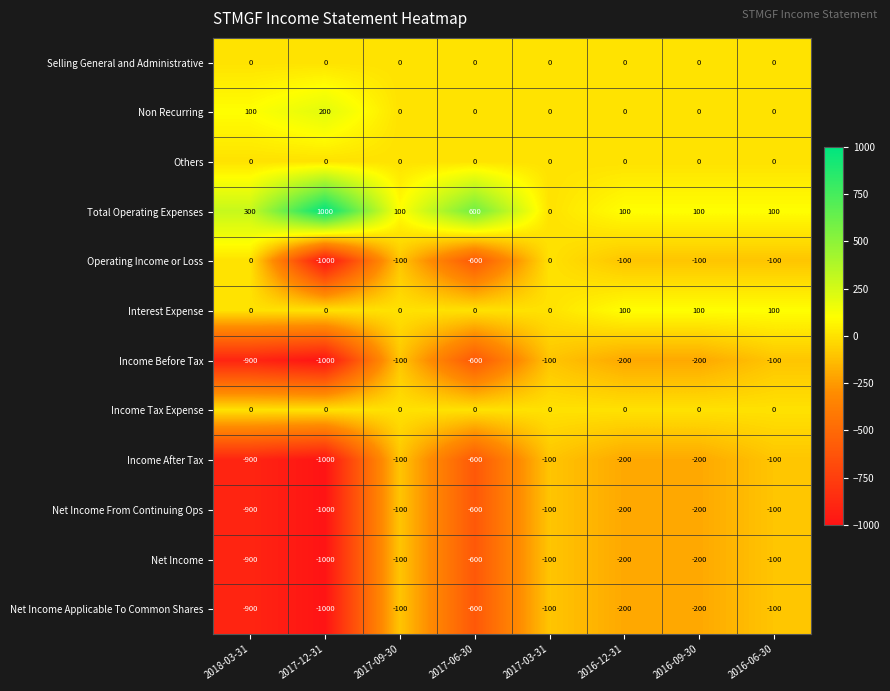

How many values in the Income Before Tax series exceed -200?

3